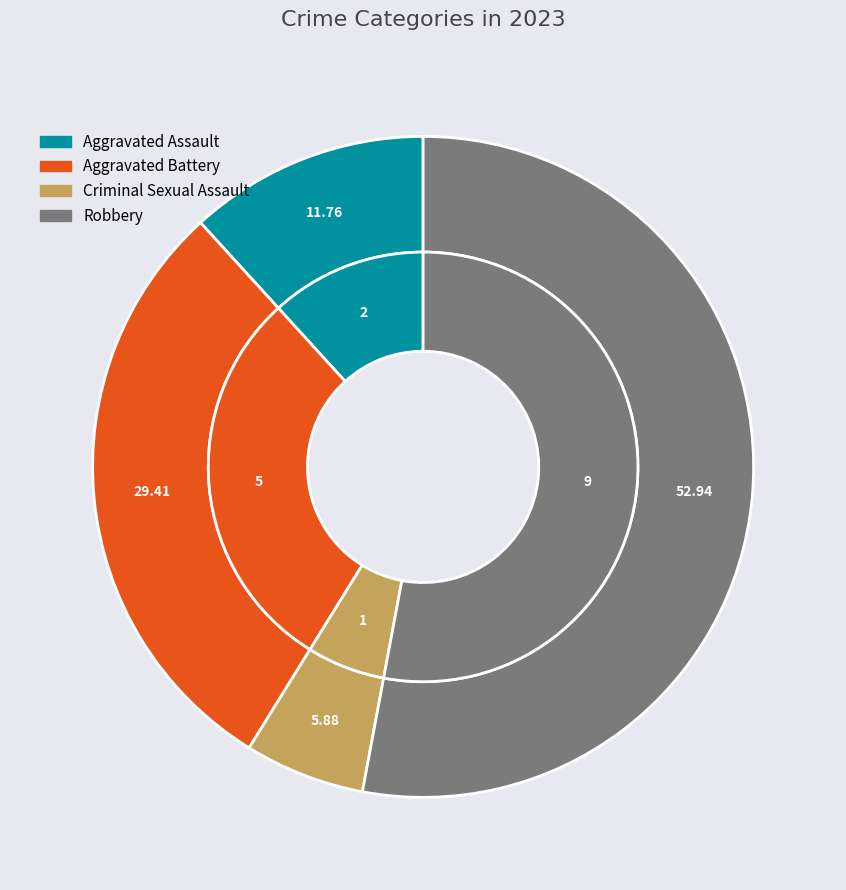

Is it true that Robbery is 46% of the pie?

False